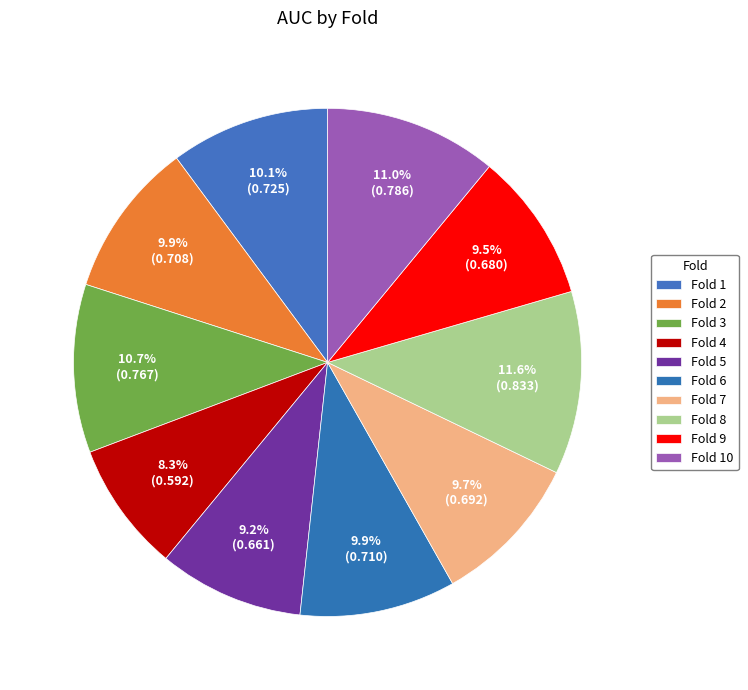

Count the number of slices in the pie.

10